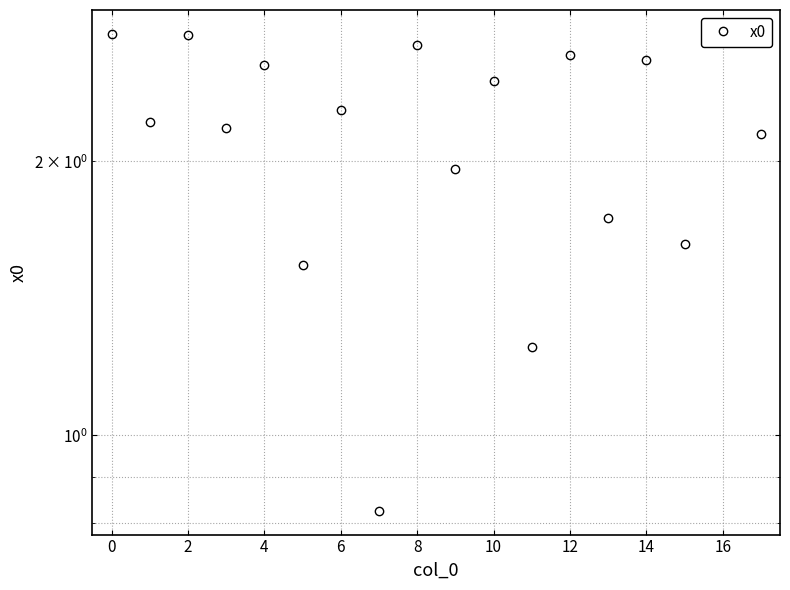

Read the value at 17.

2.1